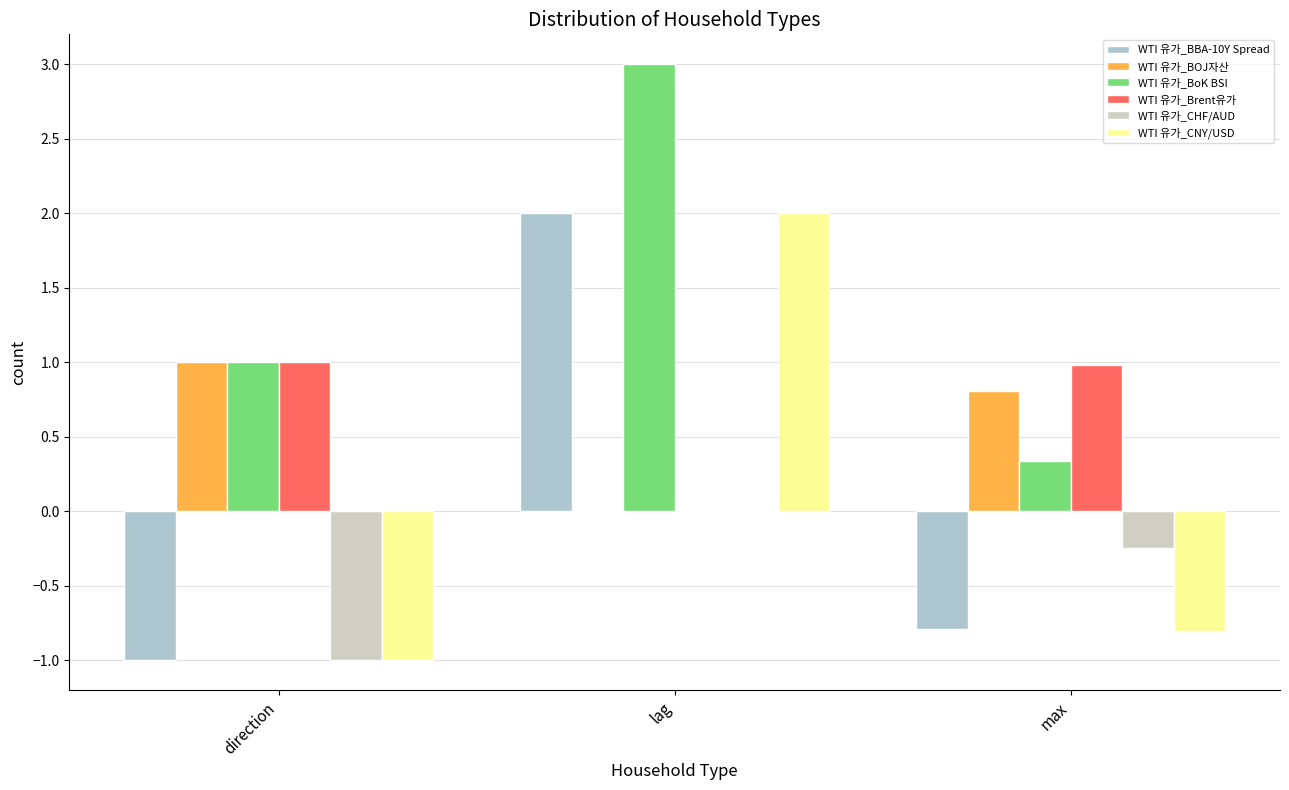

What value does the WTI 유가_BoK BSI series have at max?

0.3